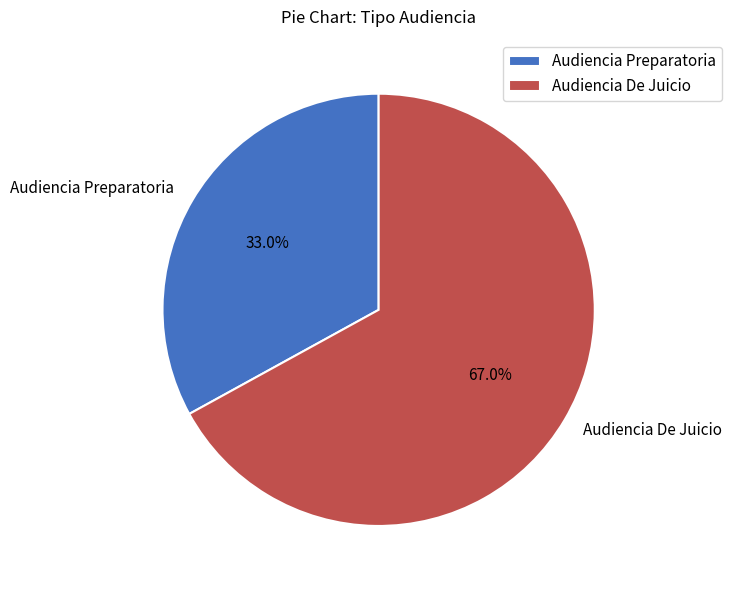

Is it true that Audiencia Preparatoria is 33% of the pie?

True